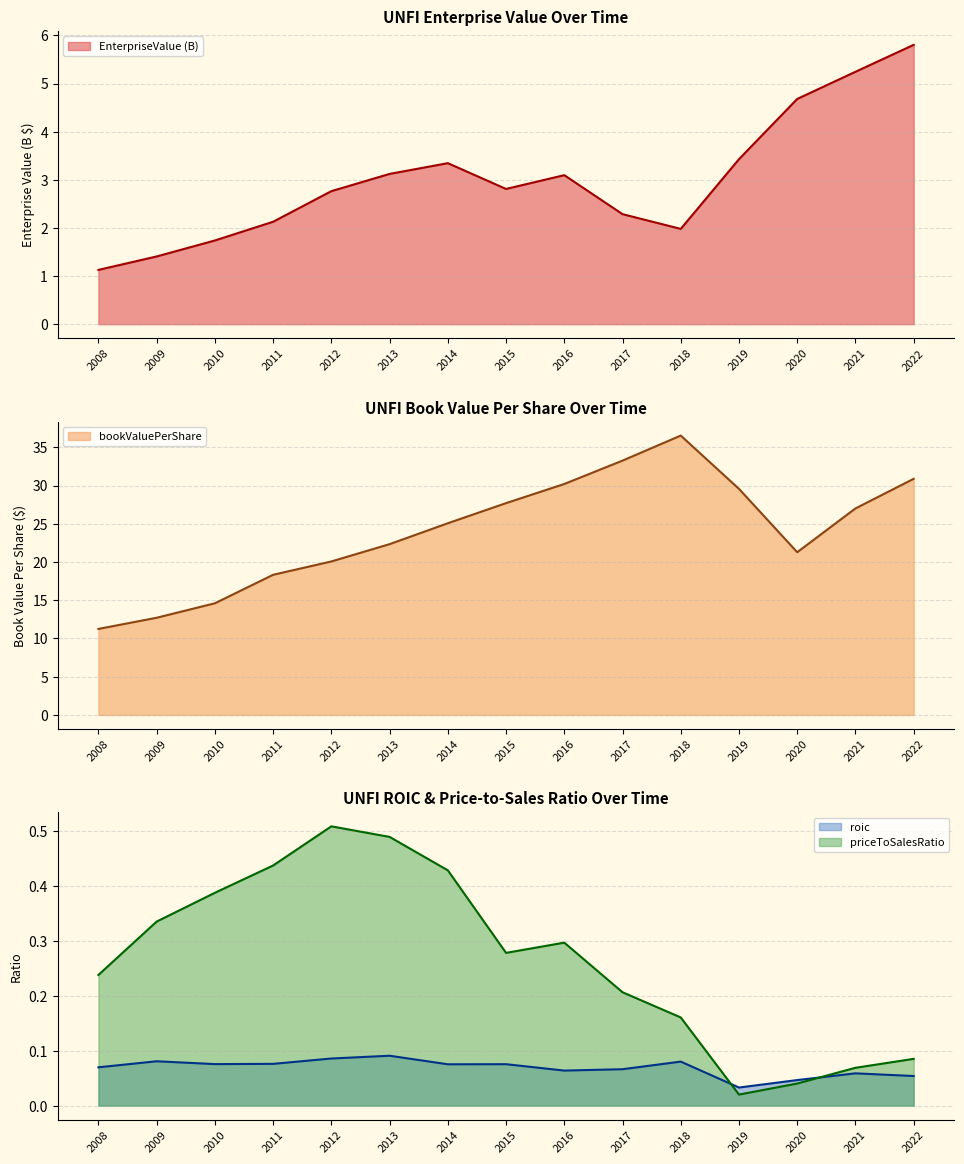

What is the value of the roic point at the 2nd from the left?

0.1